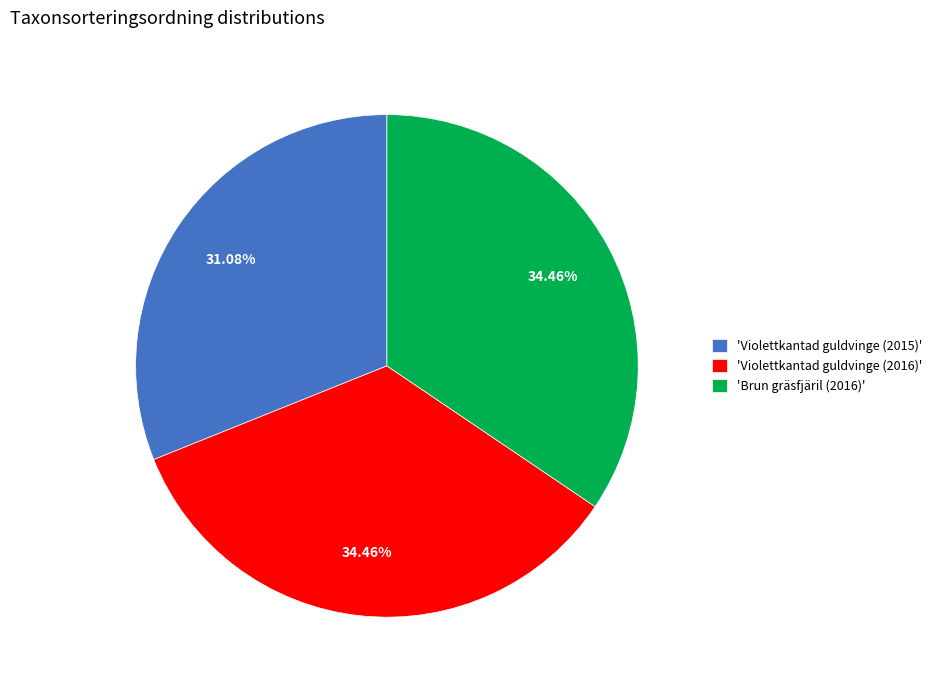

Does 'Violettkantad guldvinge (2016)' account for over 50% of the chart?

No